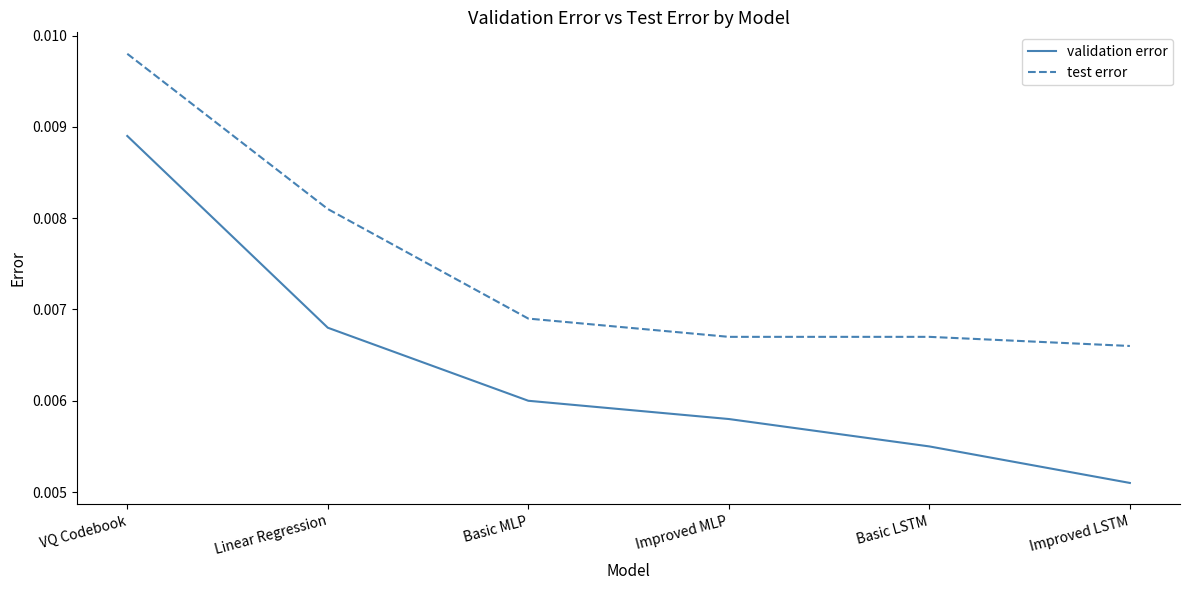

True or false: validation error and test error intersect in this chart.

False